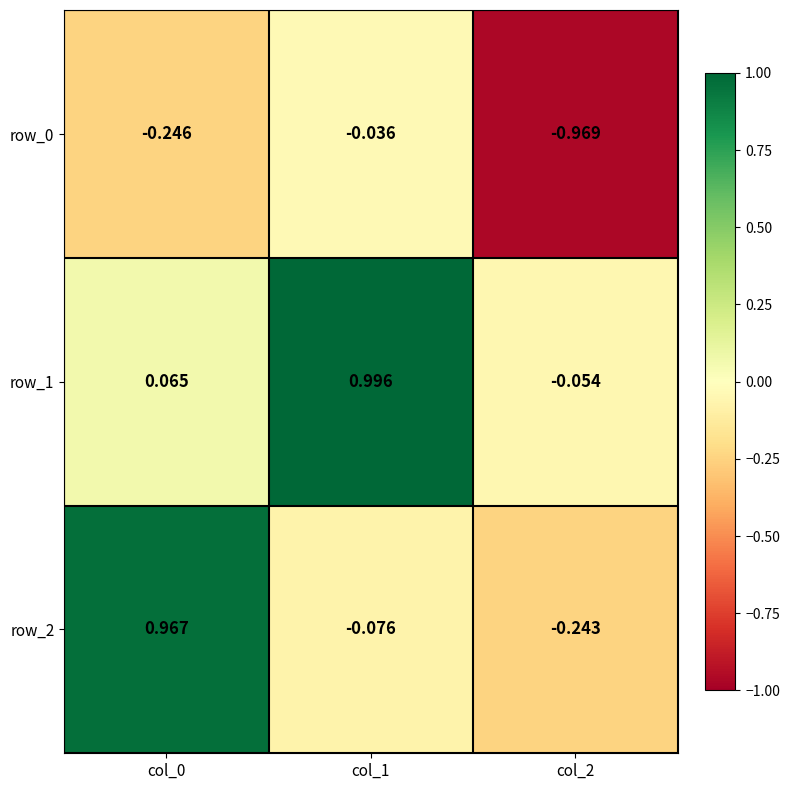

Is the value of row_1 at col_0 greater than the value of row_0 at col_2?

Yes